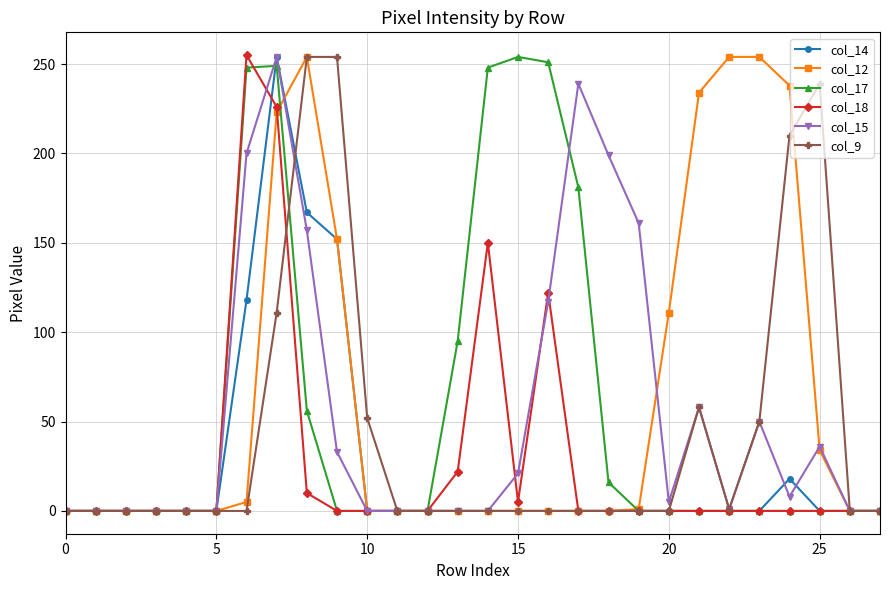

How many lines are shown in the chart?

6